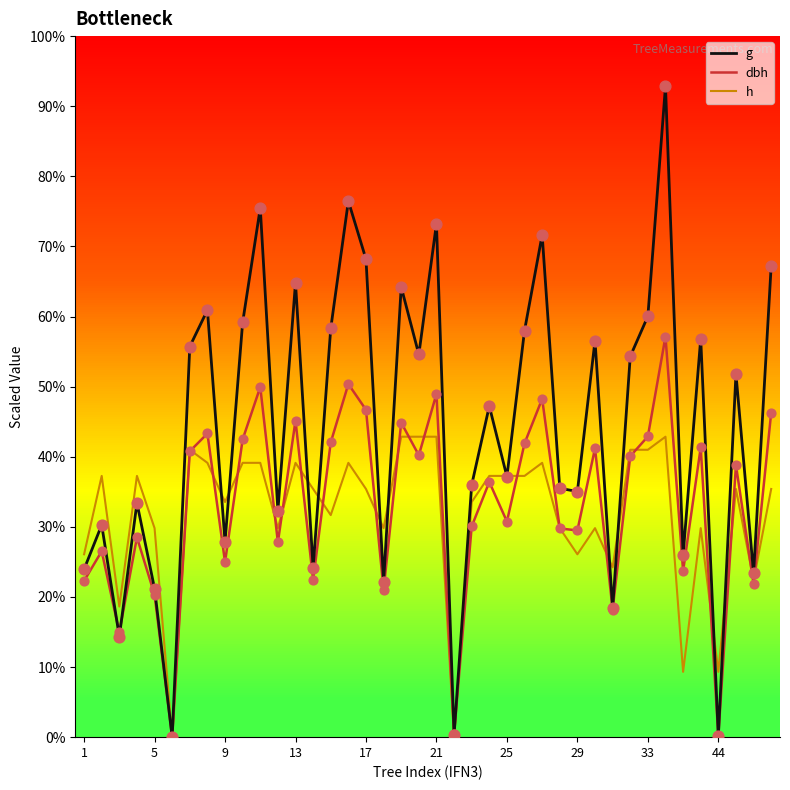

What are all the series names shown in the legend?

g, dbh, h